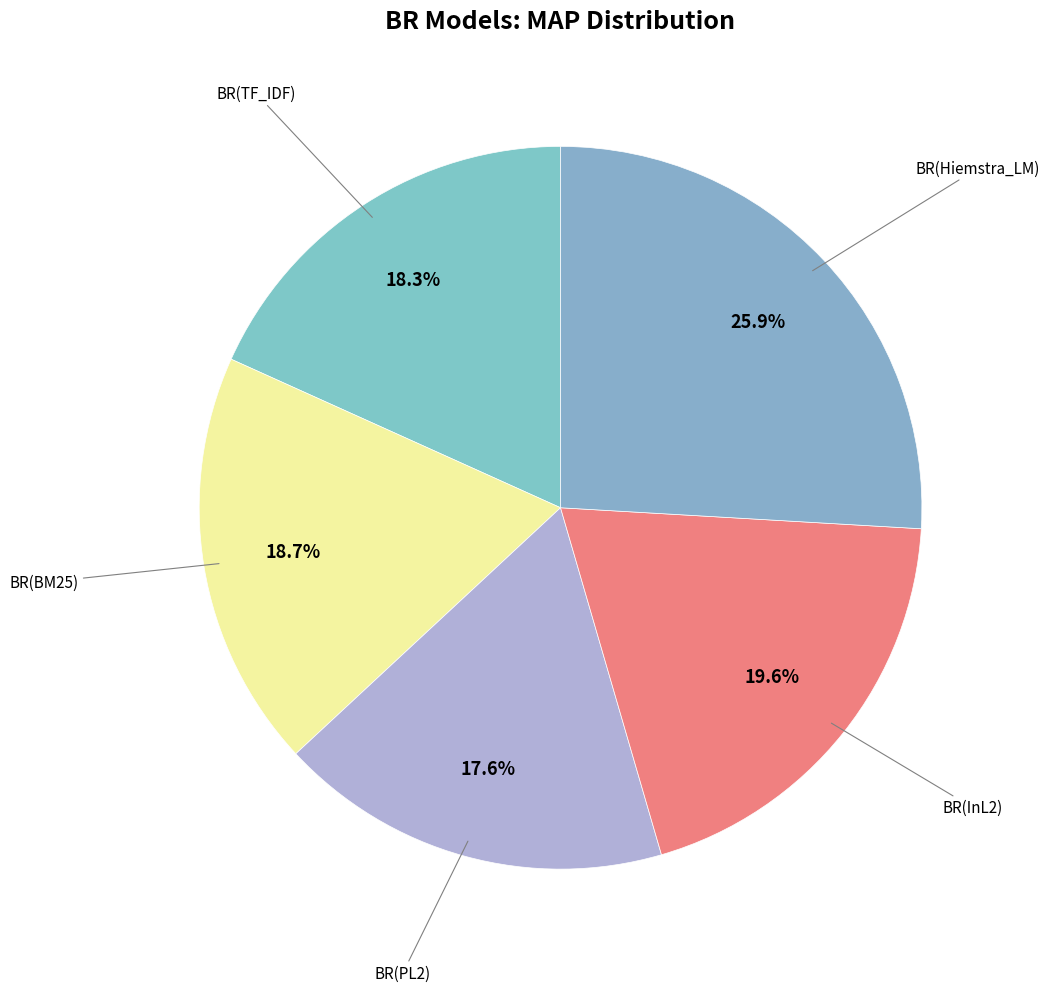

Which category has the smallest portion of the pie?

BR(PL2)